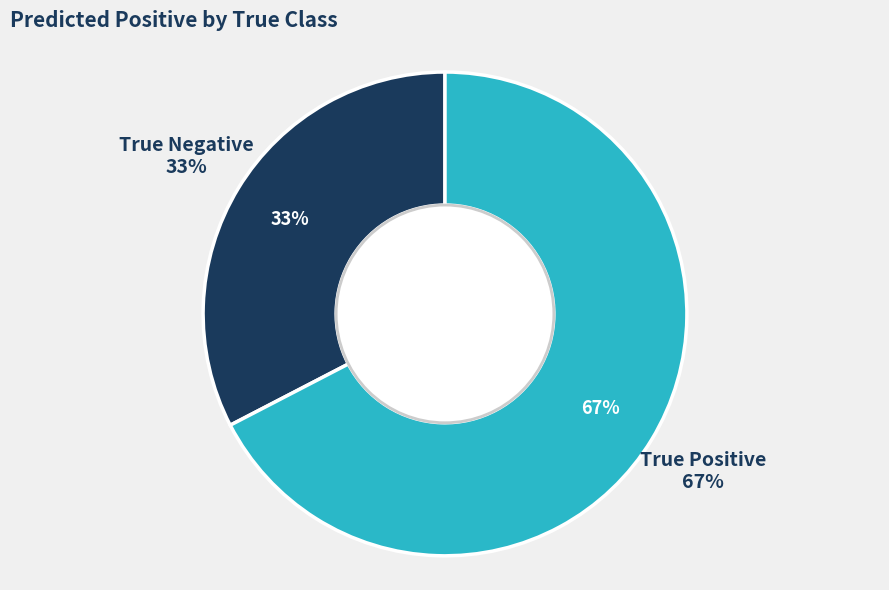

True or false: True Negative accounts for 33% of the total.

True